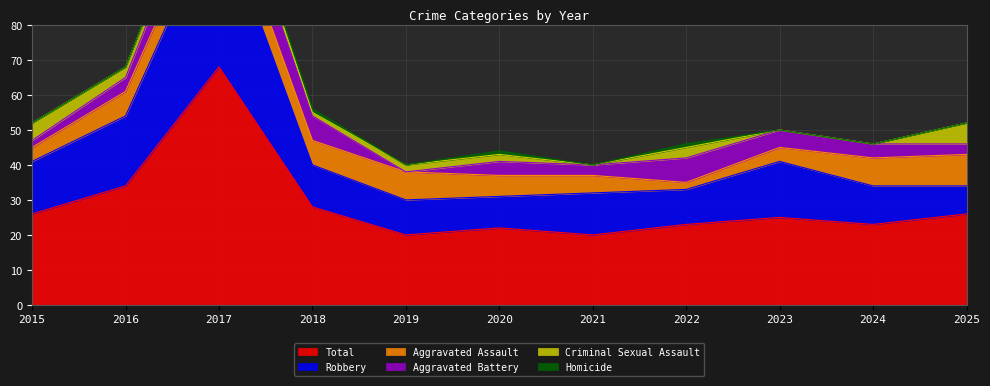

Where does the Aggravated Battery series first go above 4?

2017